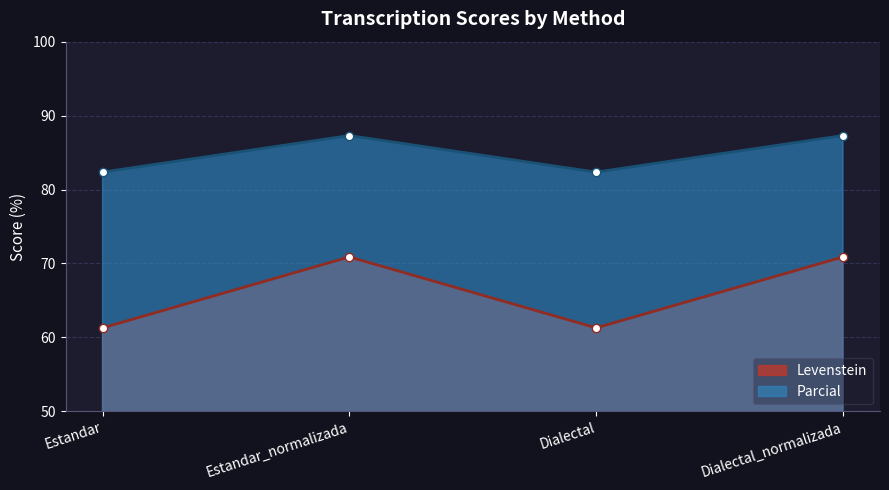

Reading left to right, extract all data points from this chart.

Levenstein: Estandar=61.3	Estandar_normalizada=70.9	Dialectal=61.3	Dialectal_normalizada=70.9
Parcial: Estandar=82.4	Estandar_normalizada=87.3	Dialectal=82.4	Dialectal_normalizada=87.3